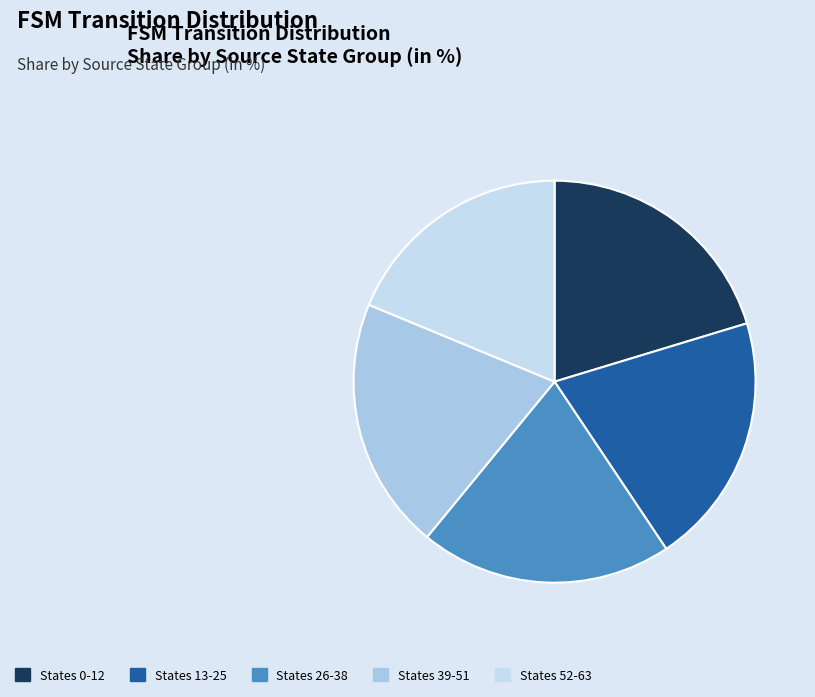

Does any single category account for the majority?

No